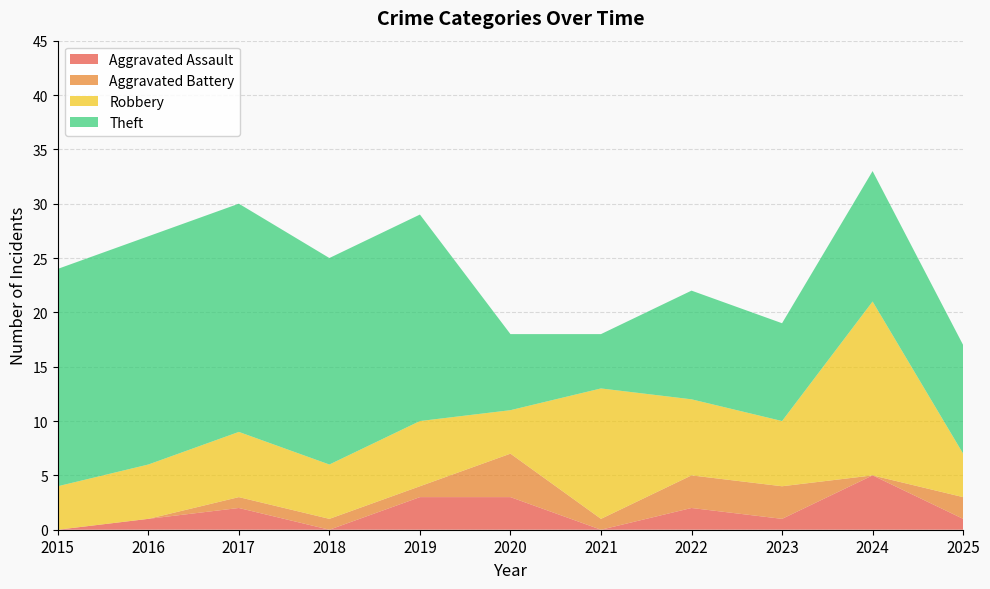

Reading right to left, list all the values displayed in this chart.

Aggravated Assault: 1	5	1	2	0	3	3	0	2	1	0
Aggravated Battery: 2	0	3	3	1	4	1	1	1	0	0
Robbery: 4	16	6	7	12	4	6	5	6	5	4
Theft: 10	12	9	10	5	7	19	19	21	21	20